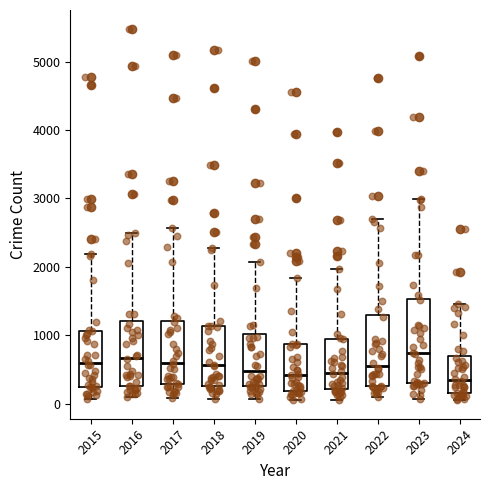

Reading left to right, read every box against the y-axis: the position of its median line, the range the box covers, and the ends of its whiskers. The values are not printed on the chart, so give them approximately, as read against the axis.

2015: median 600, box 300 to 1100, whiskers 100 to 2200
2016: median 700, box 300 to 1200, whiskers 100 to 2500
2017: median 600, box 300 to 1200, whiskers 100 to 2600
2018: median 600, box 300 to 1100, whiskers 100 to 2300
2019: median 500, box 300 to 1000, whiskers 100 to 2100
2020: median 400, box 200 to 900, whiskers 100 to 1800
2021: median 500, box 200 to 900, whiskers 100 to 2000
2022: median 600, box 300 to 1300, whiskers 100 to 2700
2023: median 700, box 300 to 1500, whiskers 100 to 3000
2024: median 300, box 200 to 700, whiskers 100 to 1500